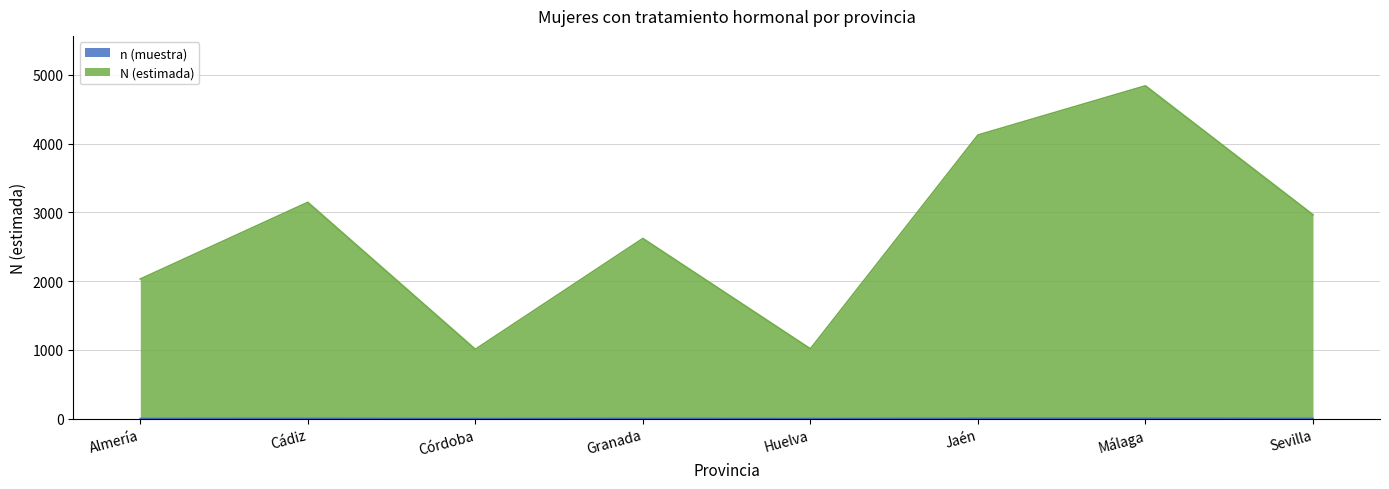

What is the label of the 8th point from the right?

Almería